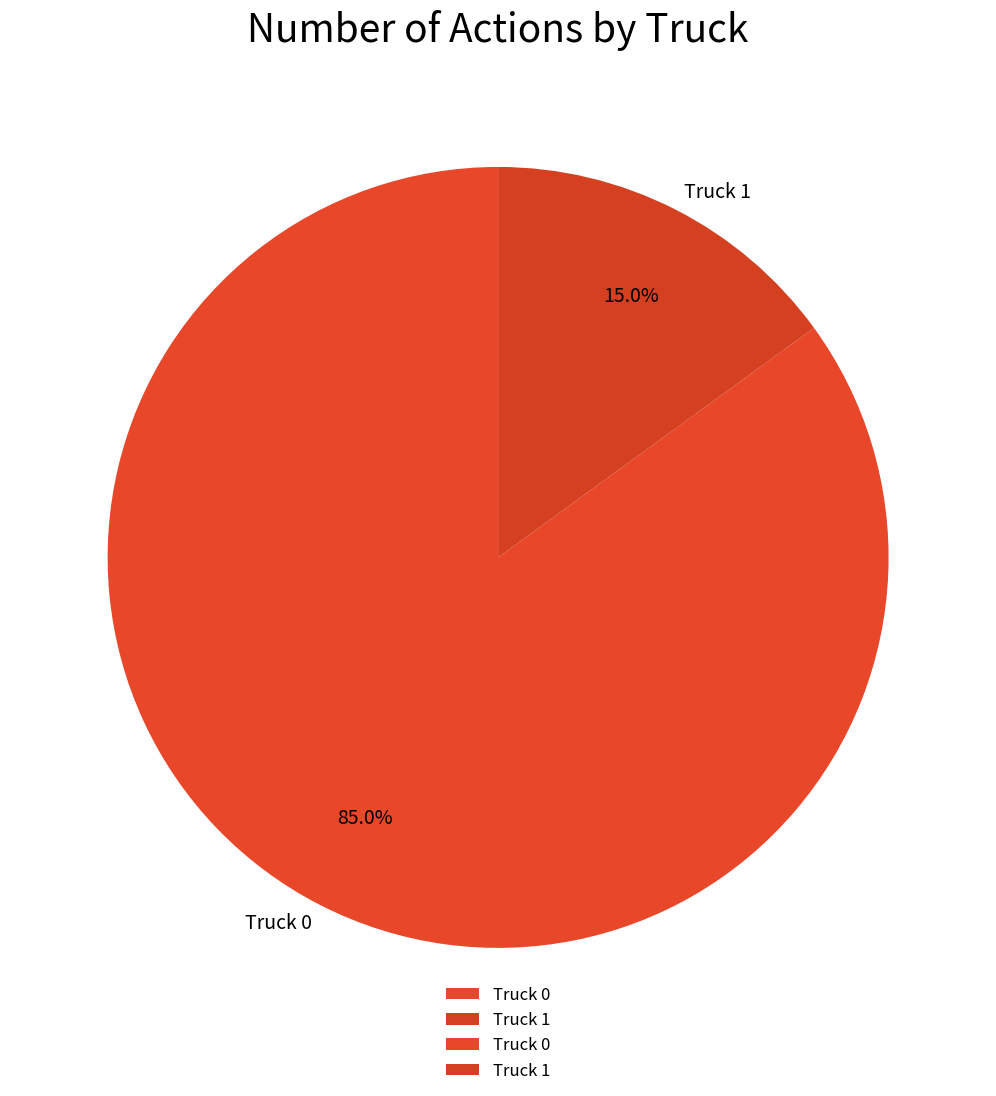

To the nearest percent, what is the combined percentage of Truck 1 and Truck 0?

100%